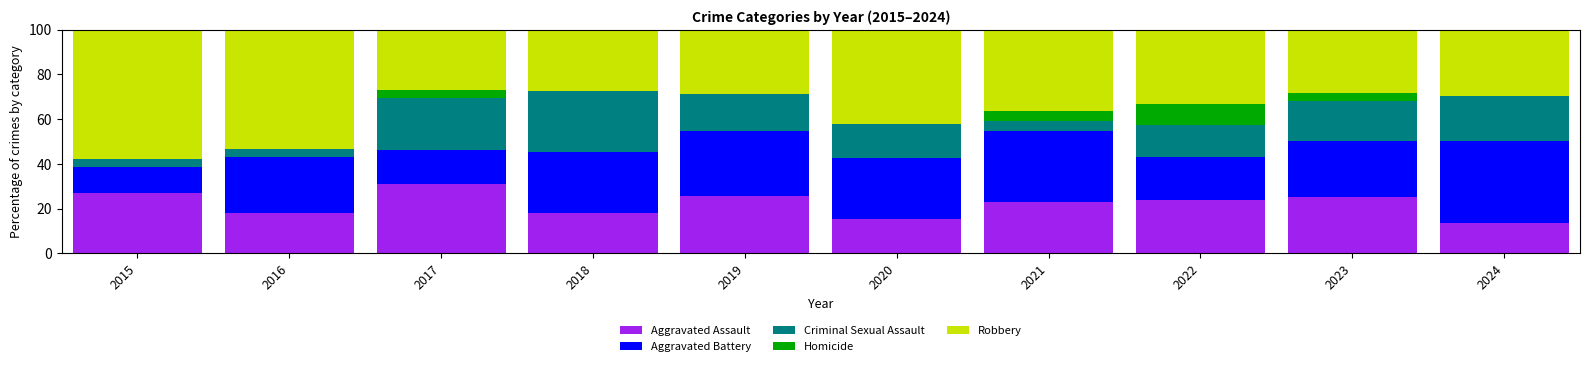

What is the highest value of the Aggravated Assault series?

30.8